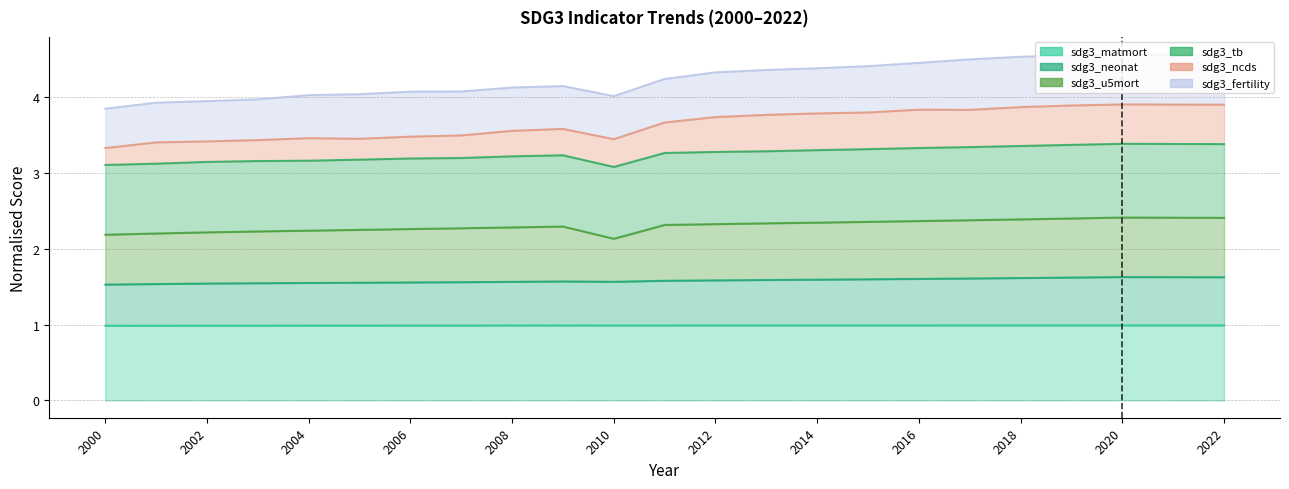

The value of sdg3_matmort at 2015 is 1.5. True or false?

False